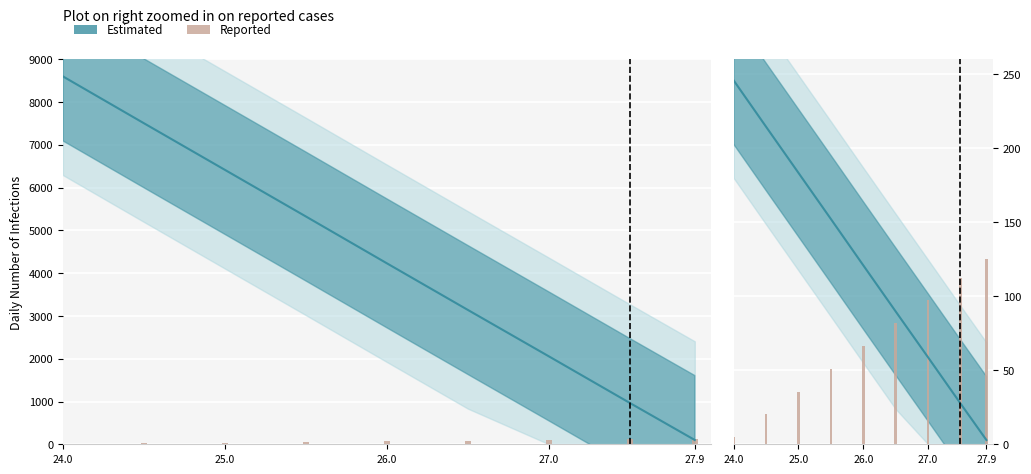

Does the chart contain any negative values?

No